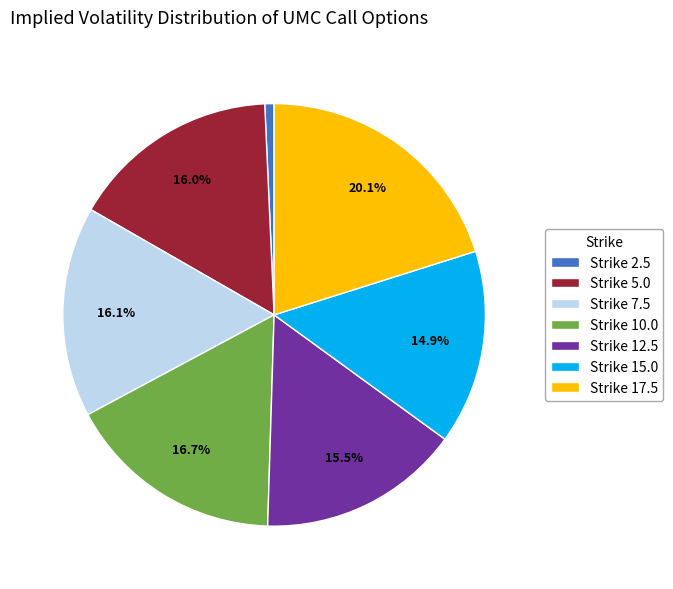

Which has a higher value, Strike 15.0 or Strike 7.5?

Strike 7.5